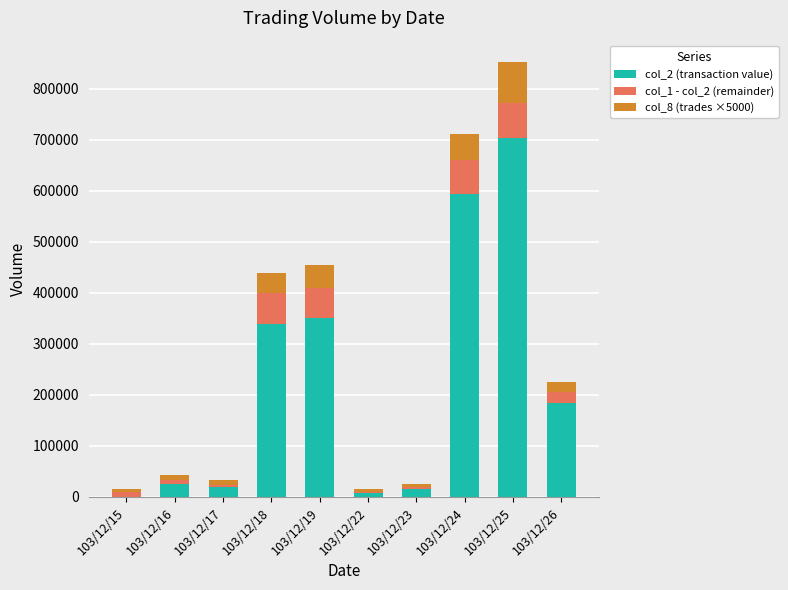

At which category is the sum across all series the highest?

103/12/25